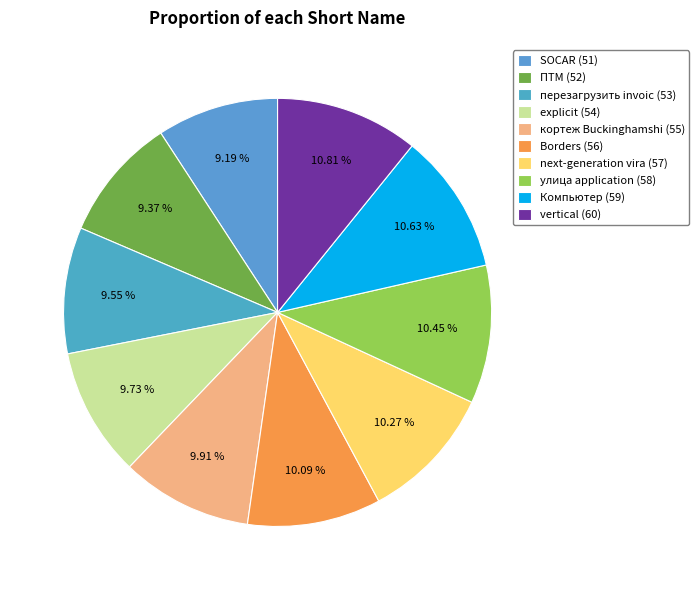

To the nearest percent, what percentage of the pie is Borders?

10%